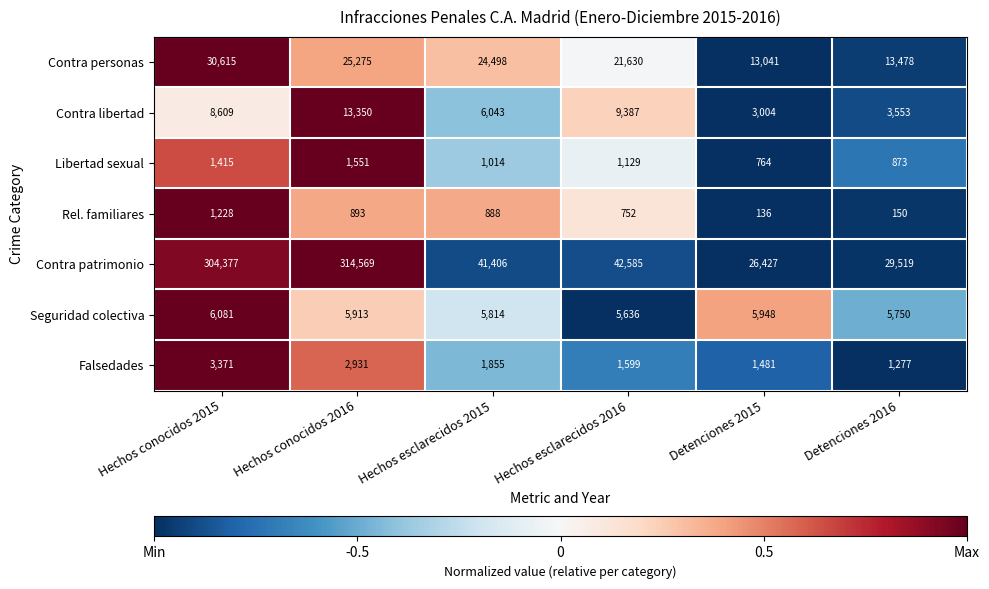

Is it true that Libertad sexual equals 186 at Detenciones 2016?

False